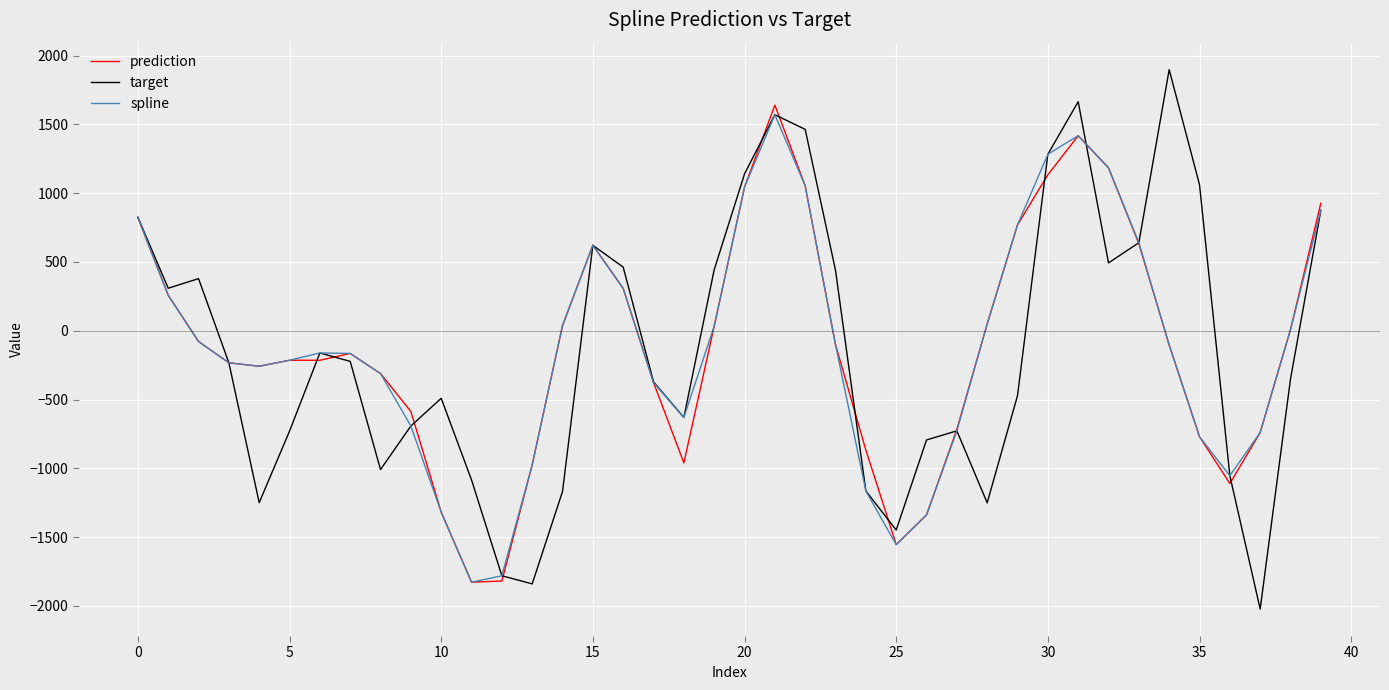

What is the greatest value displayed?

1898.7